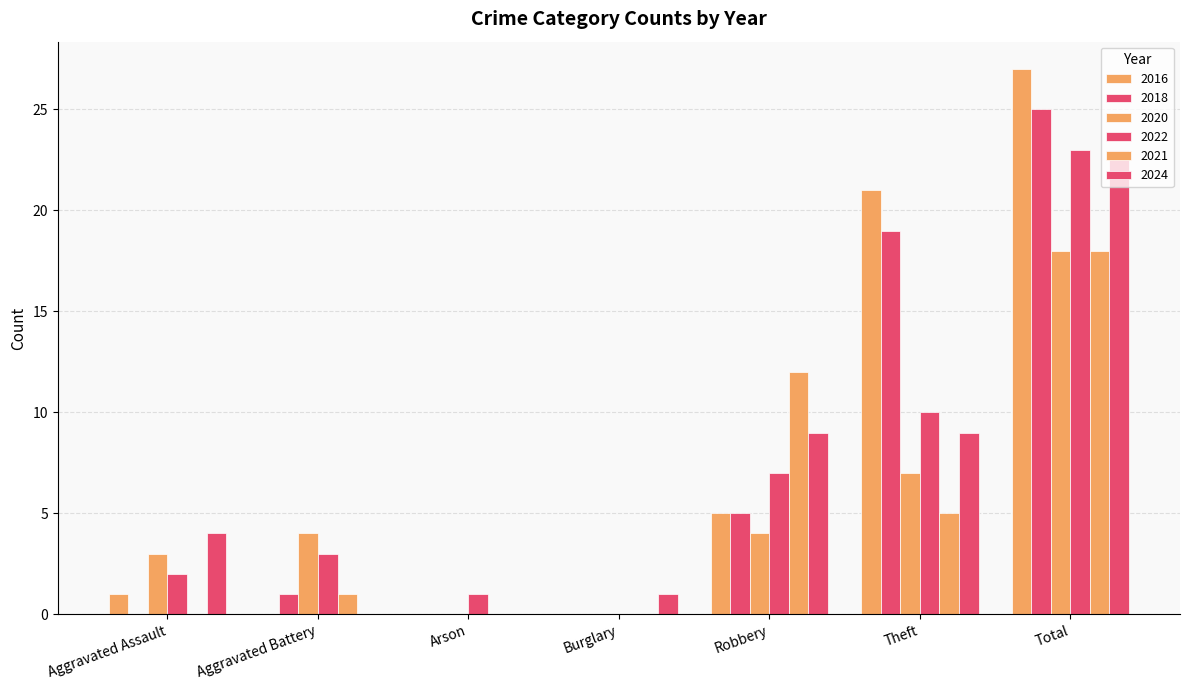

How many distinct data groups are displayed?

6